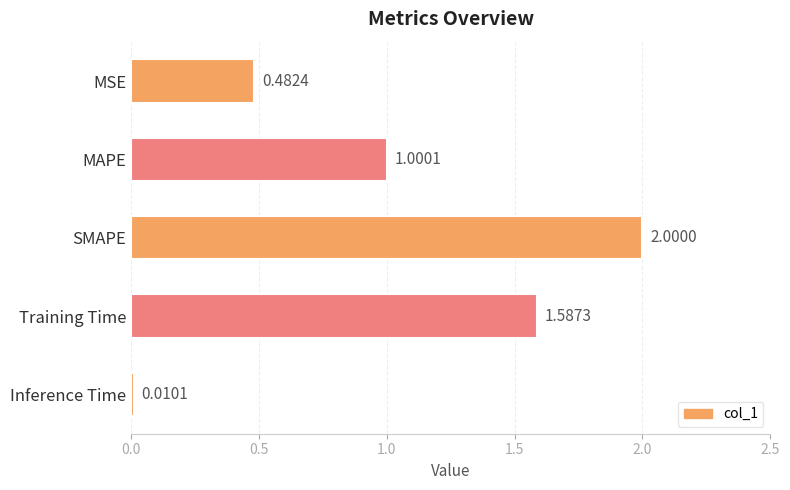

How many bars are there in total?

5